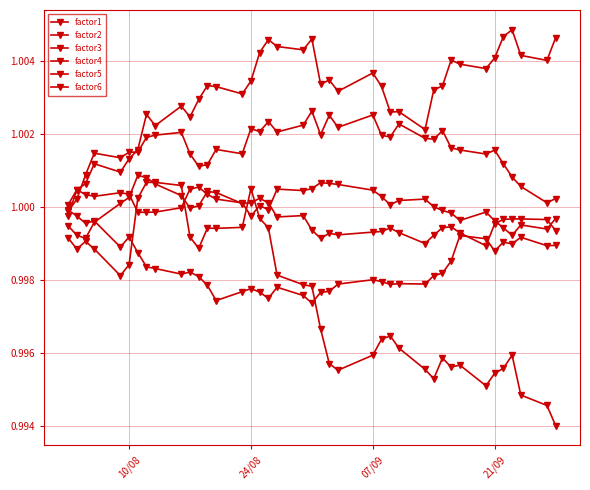

How many lines are shown in the chart?

6